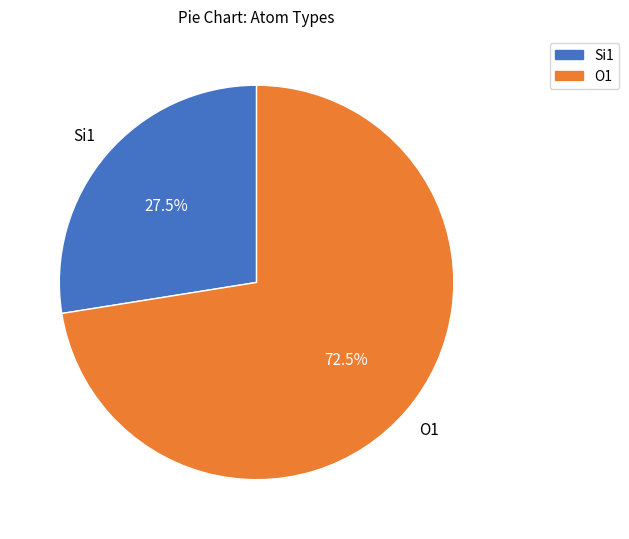

Is there any slice that represents more than half of the pie?

Yes